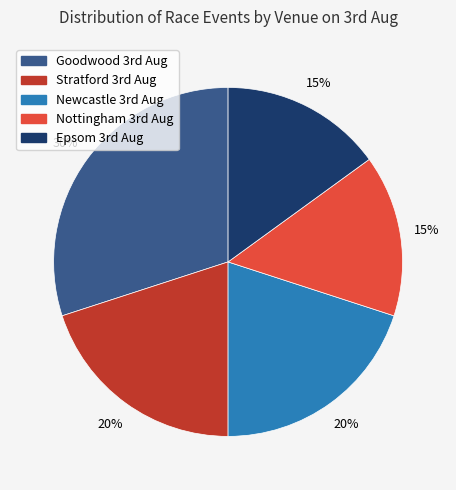

Which slice is the largest?

Goodwood 3rd Aug